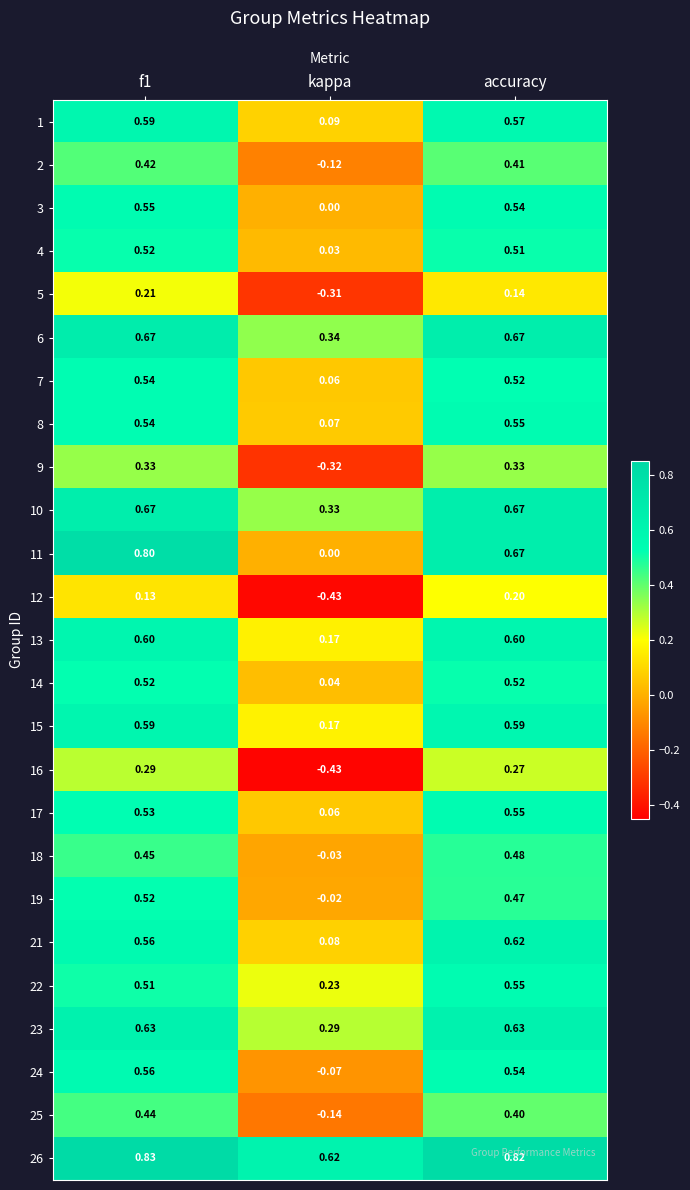

Is the value of 3 at accuracy greater than the value of 6 at f1?

No